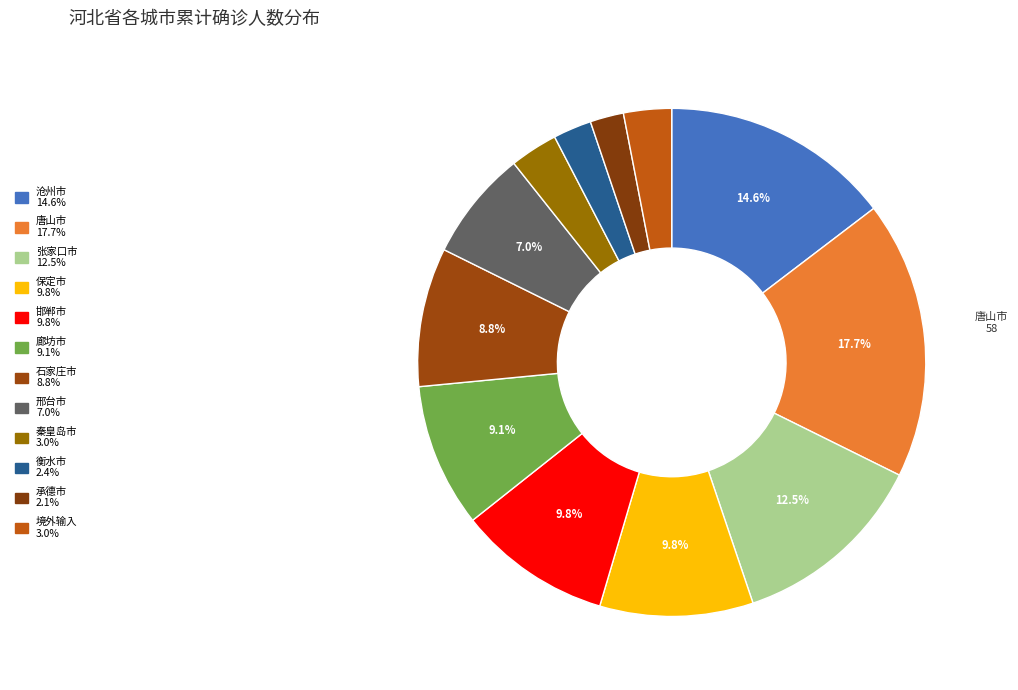

Does any single category account for the majority?

No